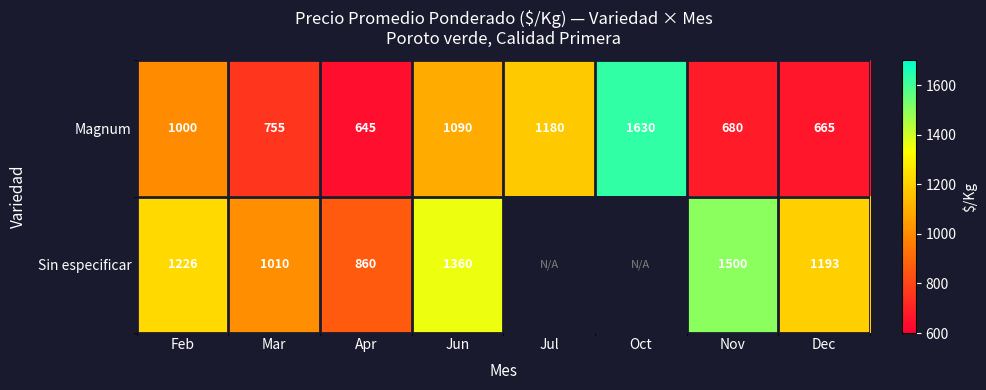

What is the difference between the highest and lowest values at Nov?

820